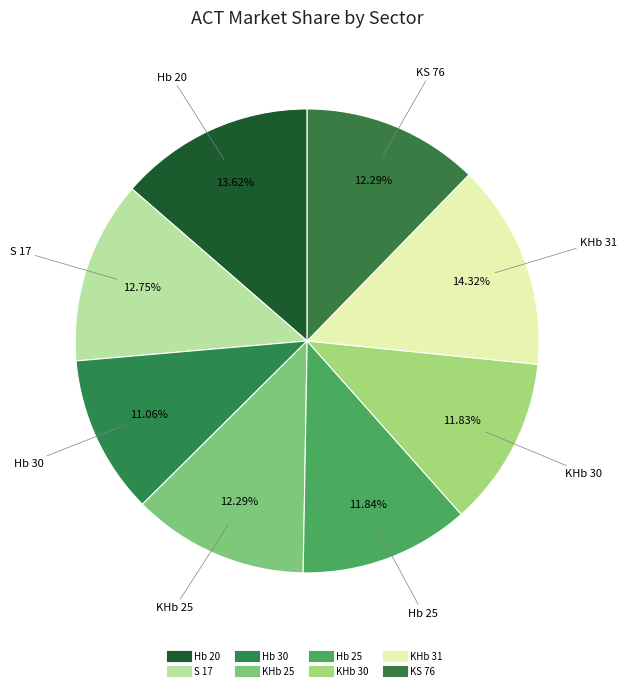

The KS 76 slice represents 18% of the pie. True or false?

False